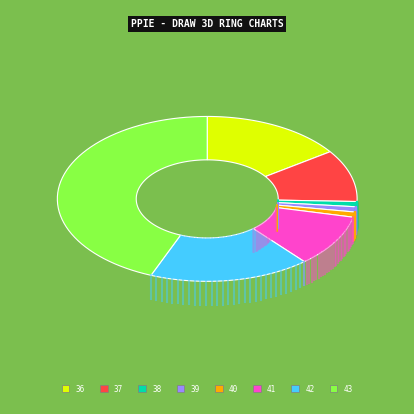

To the nearest percent, what portion does 42 represent?

17%